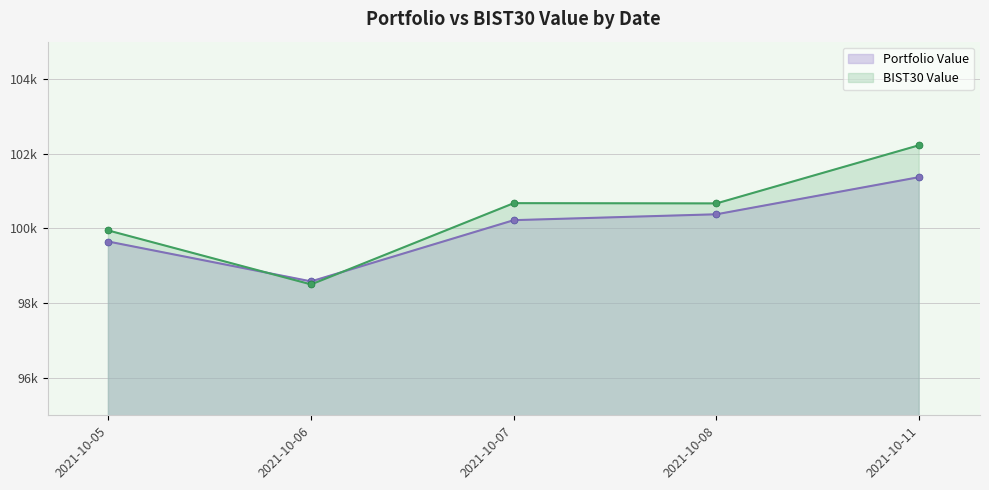

What value does the Portfolio Value series have at 2021-10-07?

100222.7